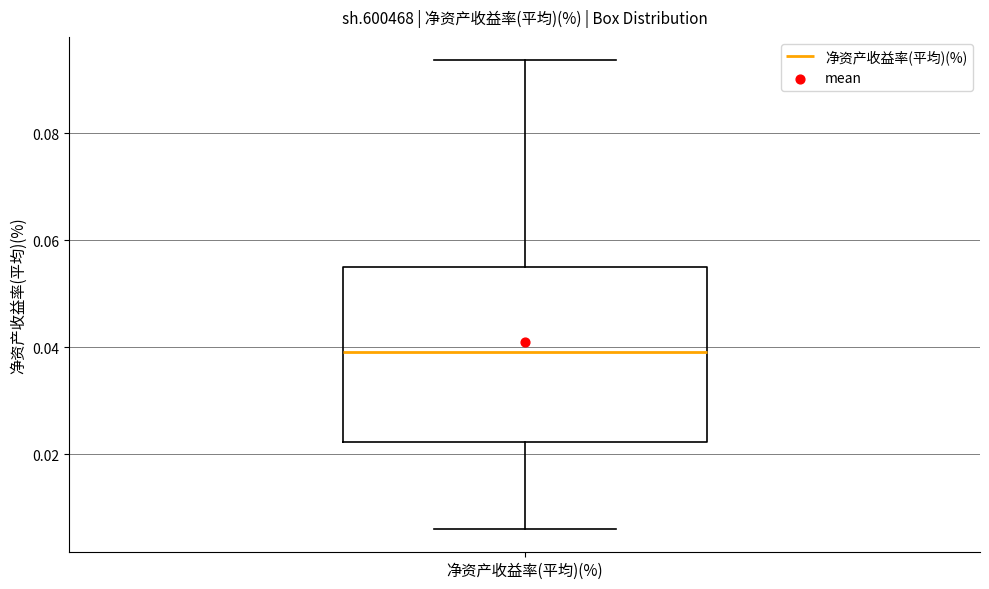

Where is the lower edge of the box for 净资产收益率(平均)(%) on the y-axis? The values are not printed on the chart, so give them approximately, as read against the axis.

0.022